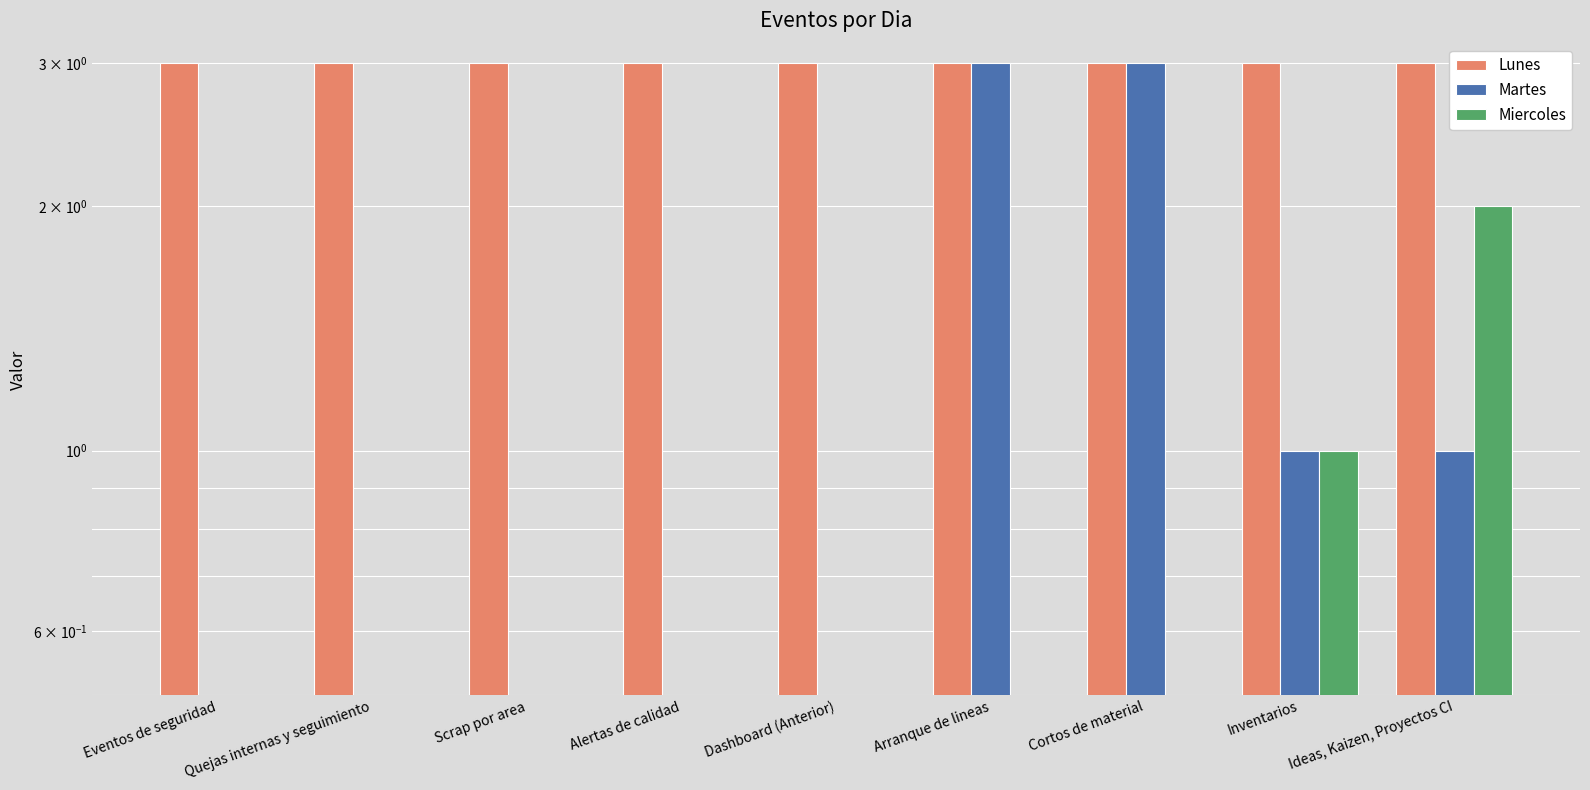

Which series has the largest range (max minus min)?

Martes